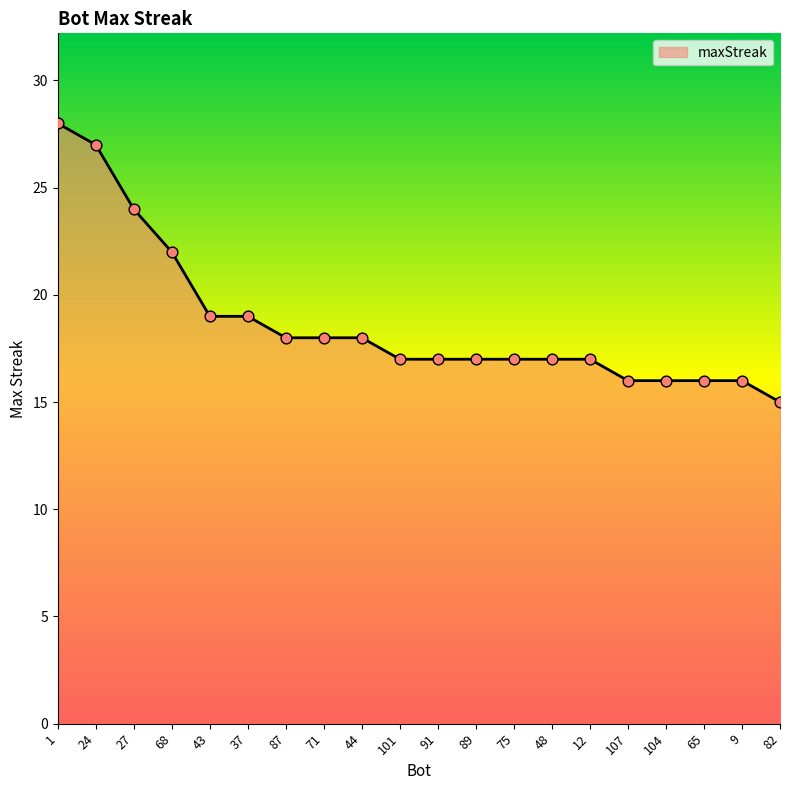

What is the change in value from 101 to 9?

-1